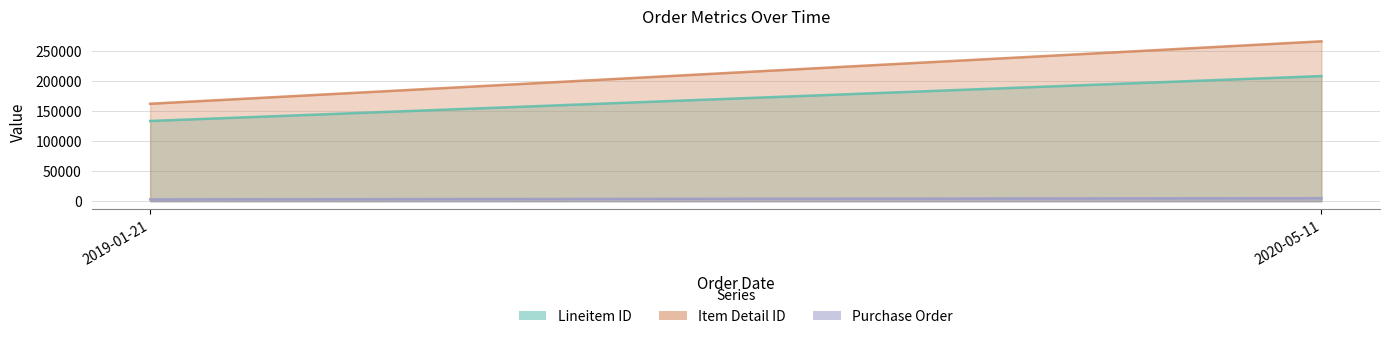

Rank the series at 2020-05-11 from highest to lowest value.

Item Detail ID, Lineitem ID, Purchase Order